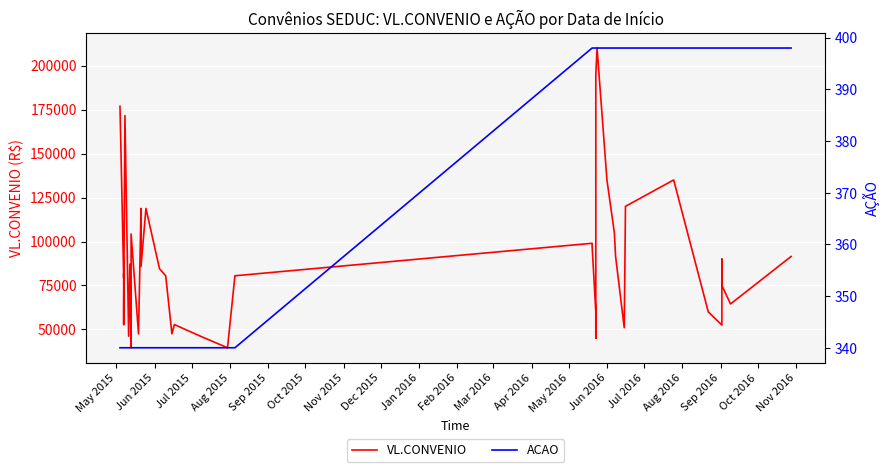

Which series has the widest spread of values?

VL.CONVENIO